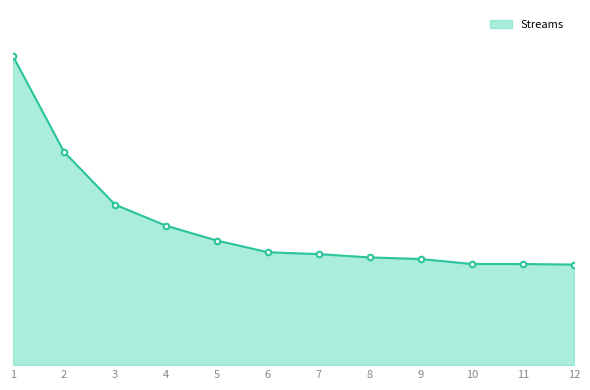

Reading right to left, transcribe all the data shown in this chart.

1026	1032	1032	1083	1099	1133	1152	1271	1423	1638	2176	3151